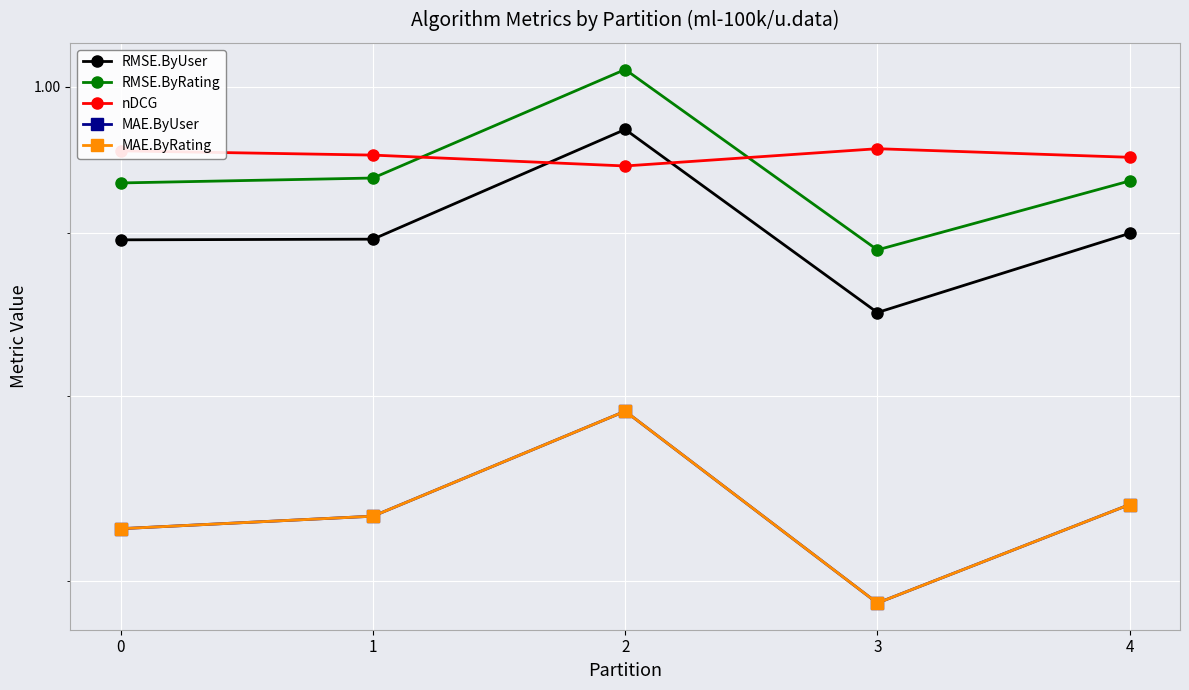

Reading right to left, extract all data points from this chart.

RMSE.ByUser: 0.9	0.8	1.0	0.9	0.9
RMSE.ByRating: 0.9	0.9	1.0	0.9	0.9
nDCG: 1.0	1.0	0.9	1.0	1.0
MAE.ByUser: 0.7	0.7	0.8	0.7	0.7
MAE.ByRating: 0.7	0.7	0.8	0.7	0.7